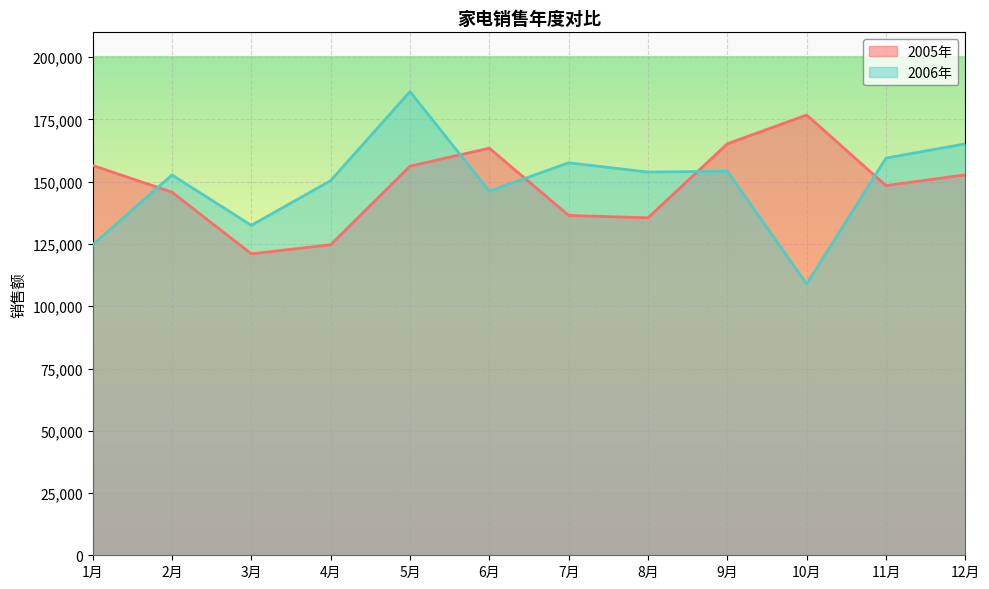

What is the minimum value for 2005年?

121050